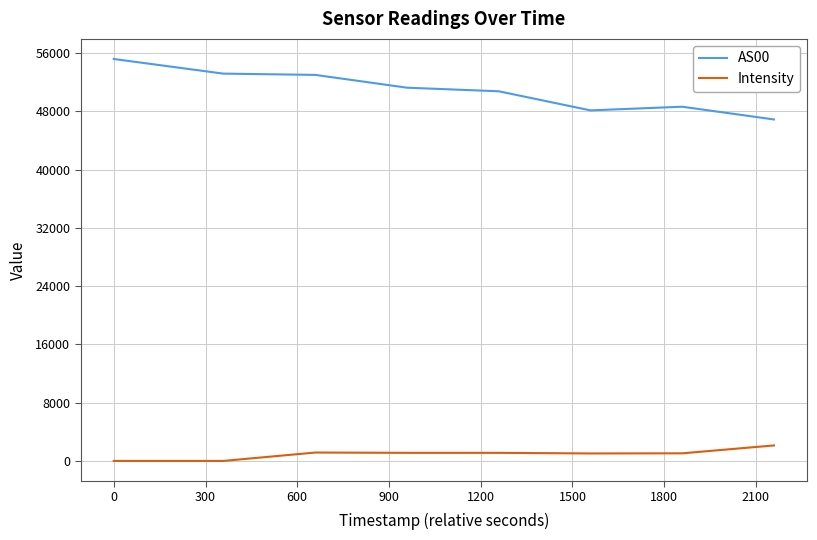

Rank the series by their average value, from lowest to highest.

Intensity, AS00